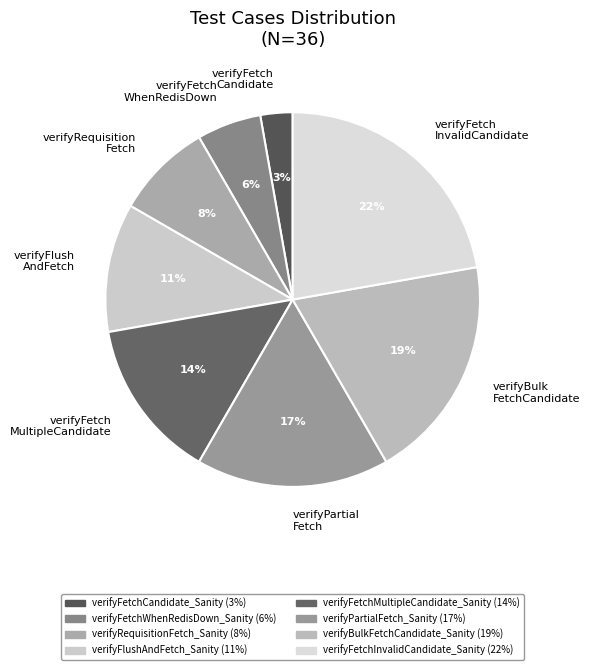

To the nearest percent, what is the average slice percentage?

12%